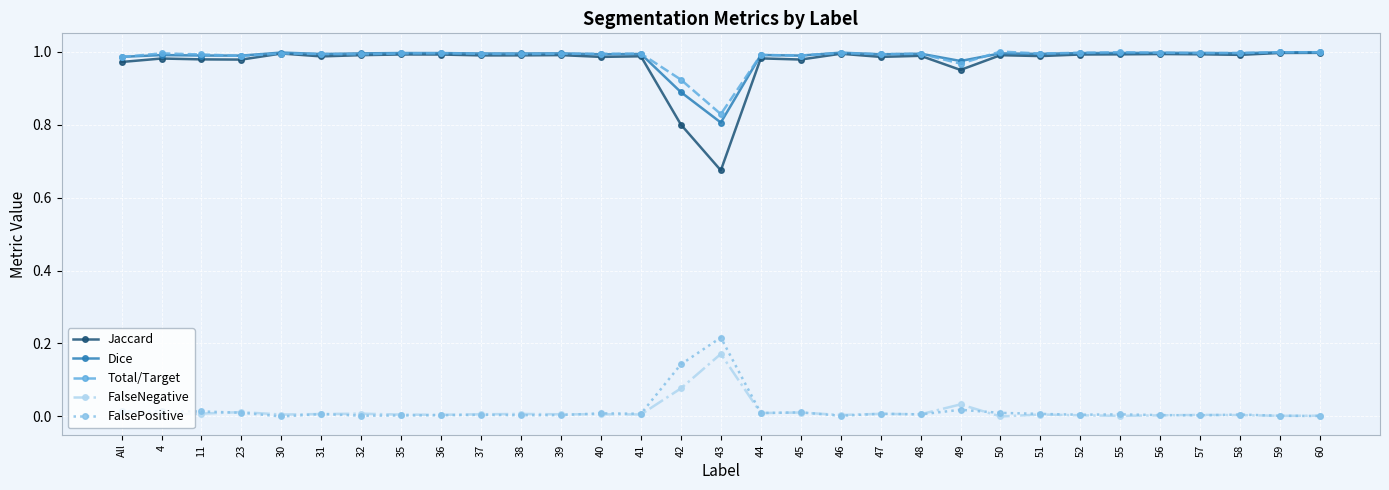

Which series has the largest range (max minus min)?

Jaccard